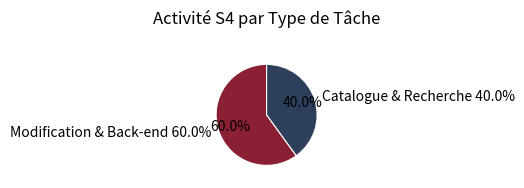

To the nearest percent, what is the difference between the largest and smallest slice percentages?

20%